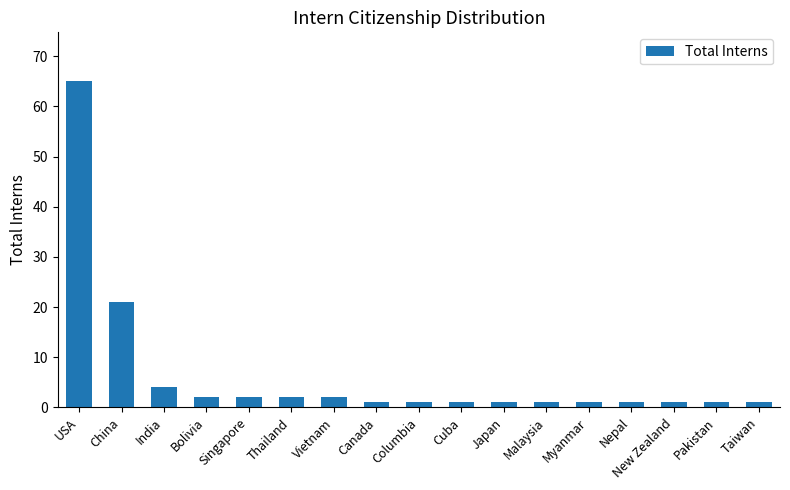

What is the label of the 7th bar from the right?

Japan